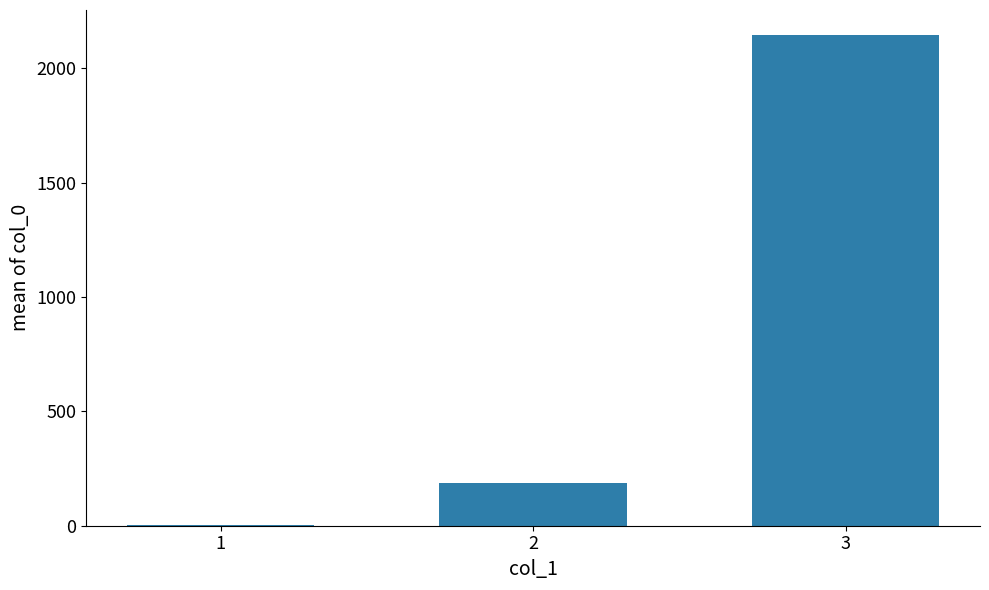

Is it true that the value at 2 is 184.9?

True